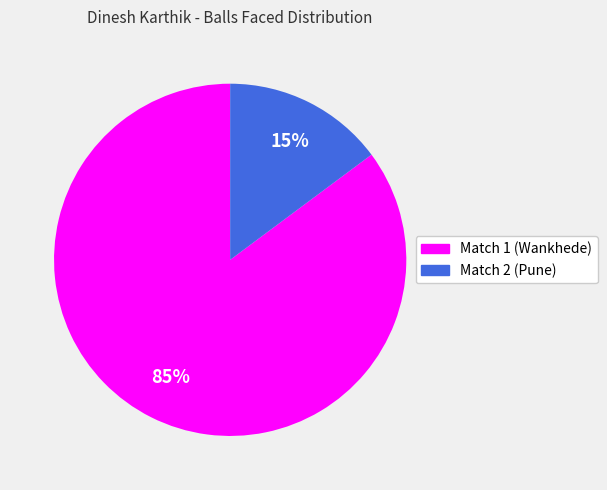

Is there any slice that represents more than half of the pie?

Yes